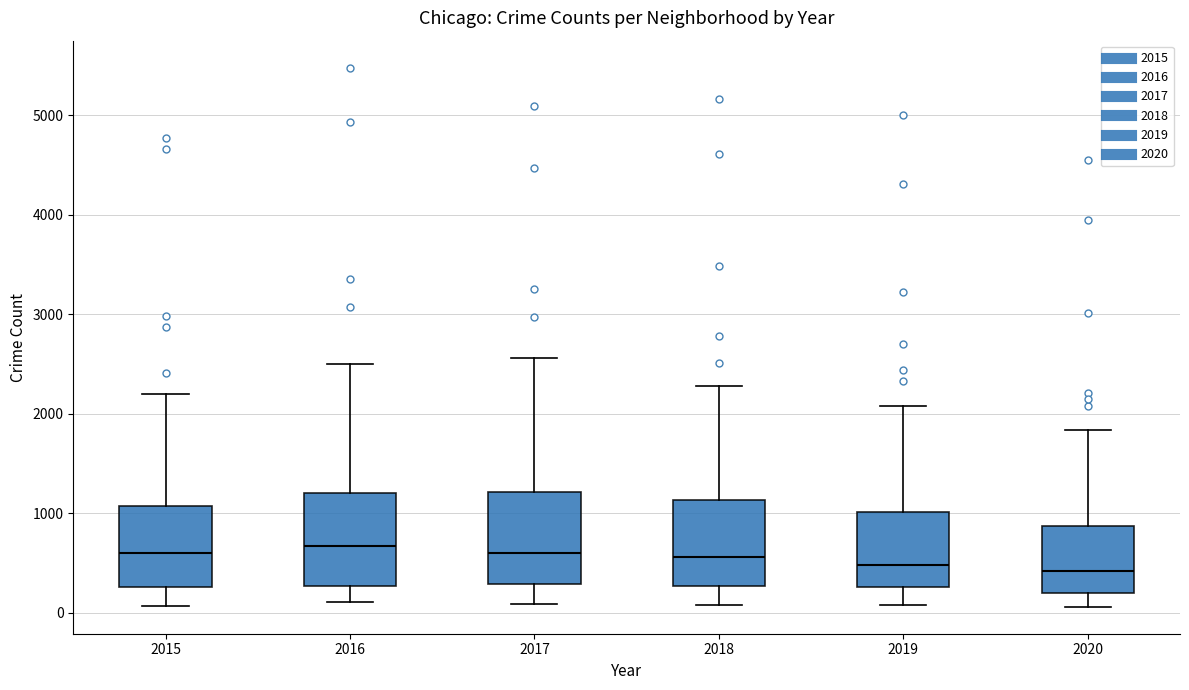

Reading left to right, read every box against the y-axis: the position of its median line, the range the box covers, and the ends of its whiskers. The values are not printed on the chart, so give them approximately, as read against the axis.

2015: median 600, box 300 to 1100, whiskers 100 to 2200
2016: median 700, box 300 to 1200, whiskers 100 to 2500
2017: median 600, box 300 to 1200, whiskers 100 to 2600
2018: median 600, box 300 to 1100, whiskers 100 to 2300
2019: median 500, box 300 to 1000, whiskers 100 to 2100
2020: median 400, box 200 to 900, whiskers 100 to 1800